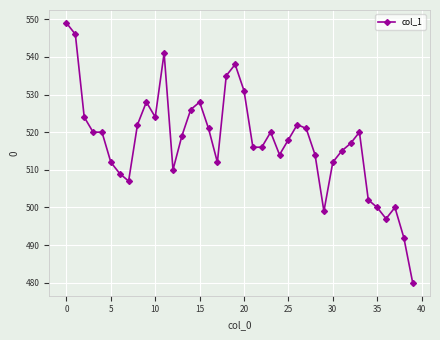

What is the value of the 15th point from the left?

526